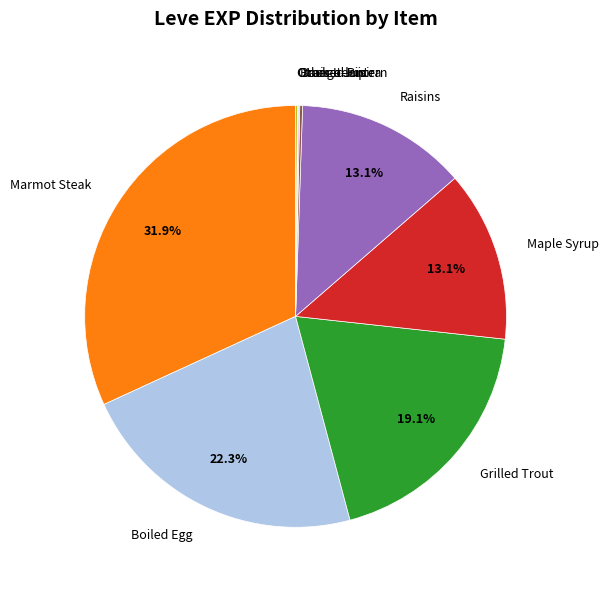

What portion of the pie excludes Grilled Trout?

80.9%